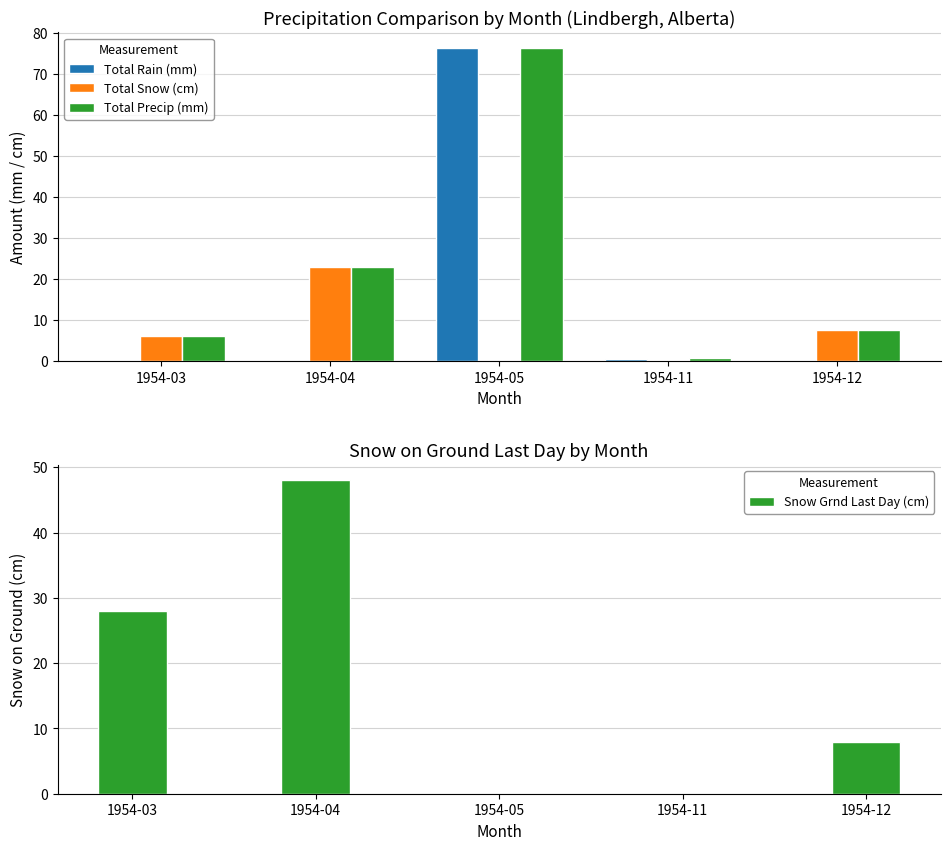

Rank the series at 1954-11 from highest to lowest value.

Total Precip (mm), Total Rain (mm), Total Snow (cm), Snow Grnd Last Day (cm)